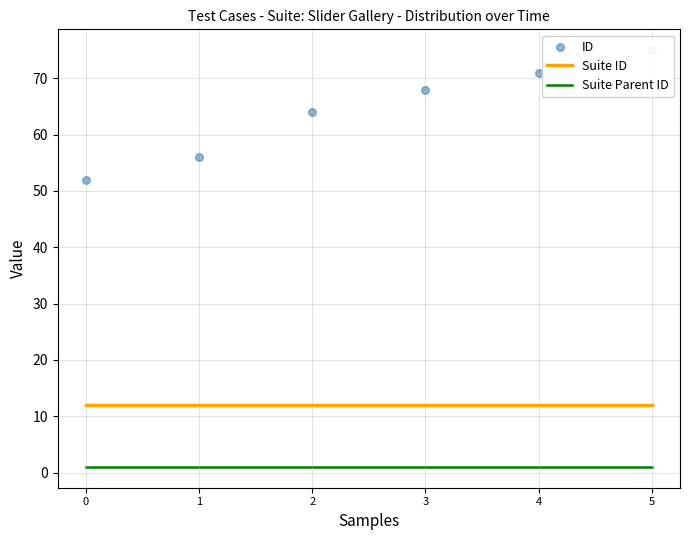

Which series reaches the maximum Y coordinate?

ID